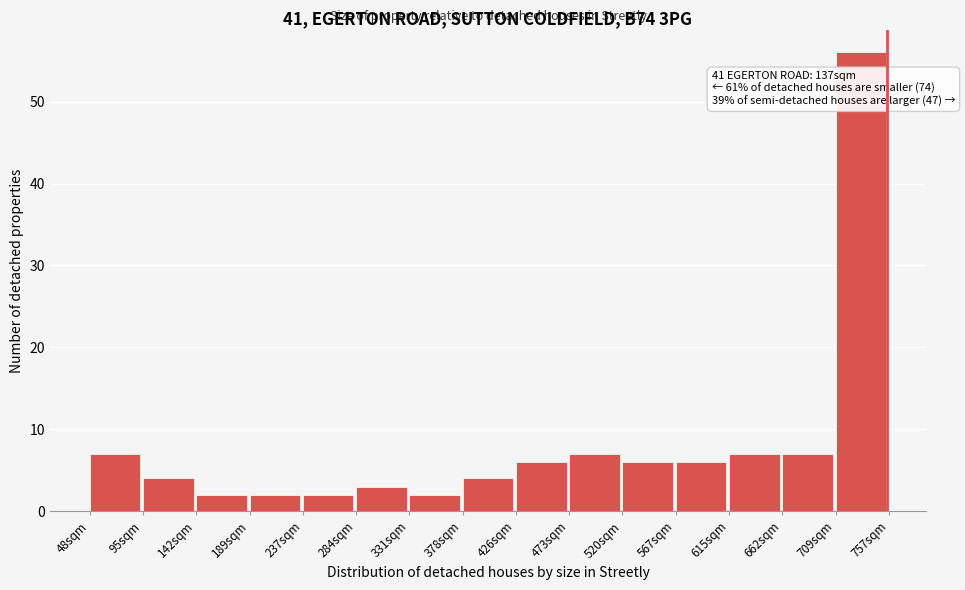

Reading right to left, extract all data points from this chart.

56	7	7	6	6	7	6	4	2	3	2	2	2	4	7